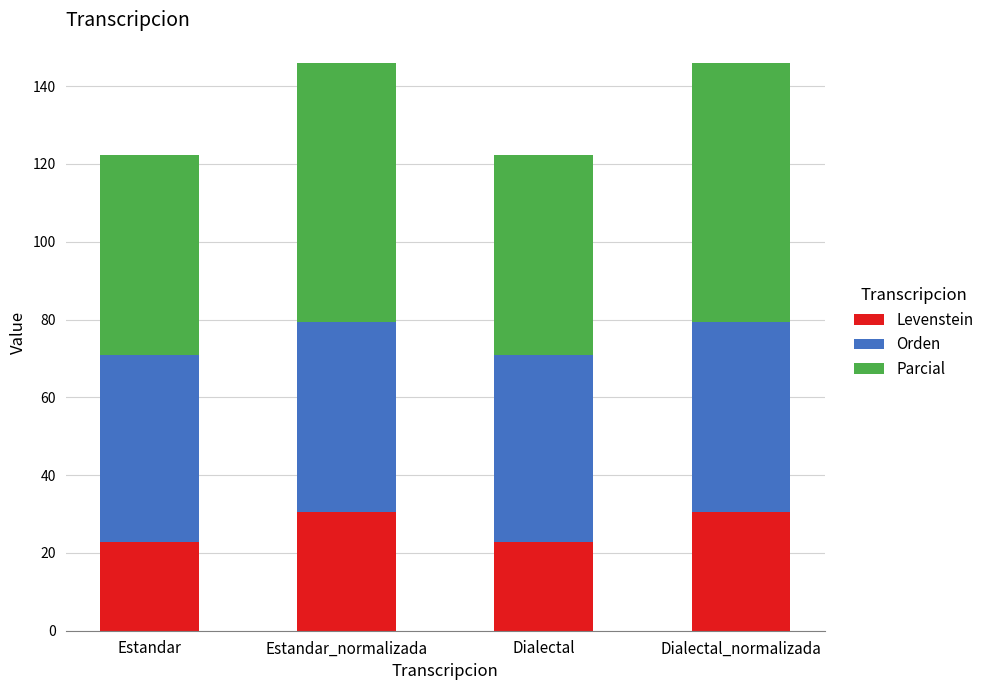

What is the maximum value for Levenstein?

30.6